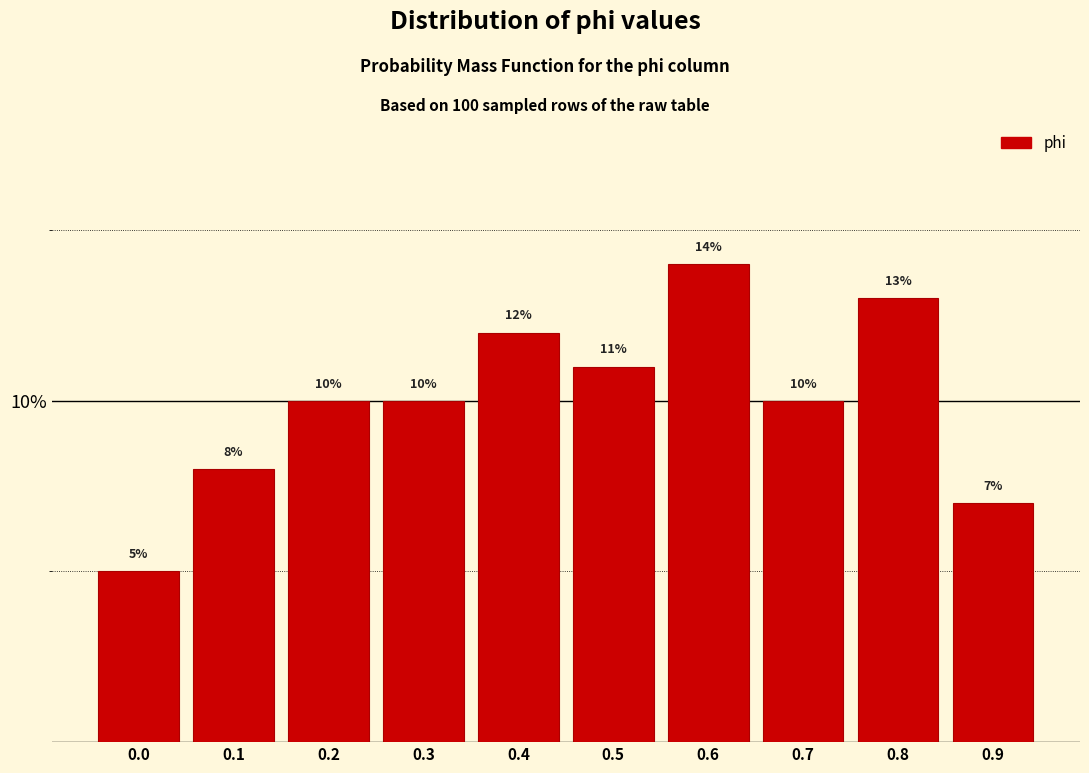

Reading left to right, what are all the values shown in this chart?

0.0=5.0	0.1=8.0	0.2=10.0	0.3=10.0	0.4=12.0	0.5=11.0	0.6=14.0	0.7=10.0	0.8=13.0	0.9=7.0